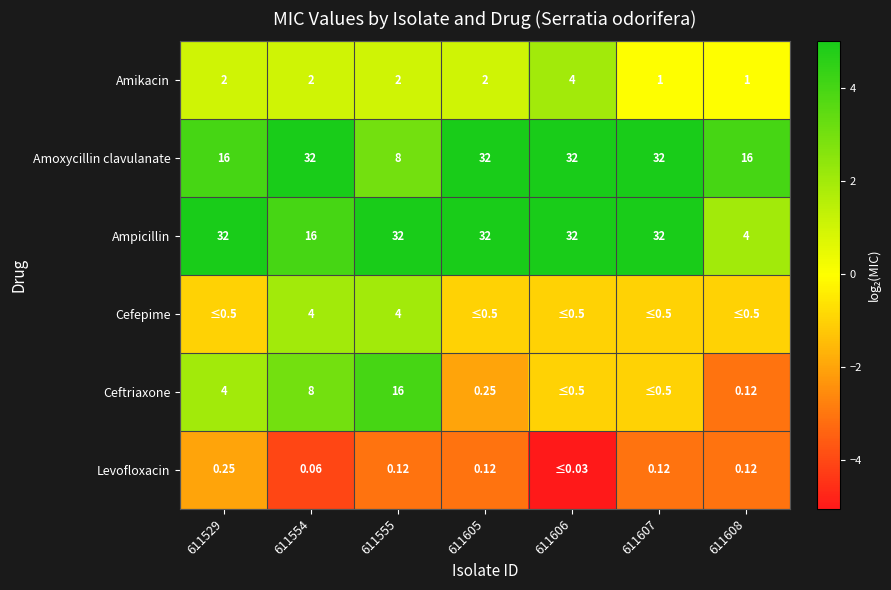

At 611554, list the series in order from smallest to largest.

Levofloxacin, Amikacin, Cefepime, Ceftriaxone, Ampicillin, Amoxycillin clavulanate